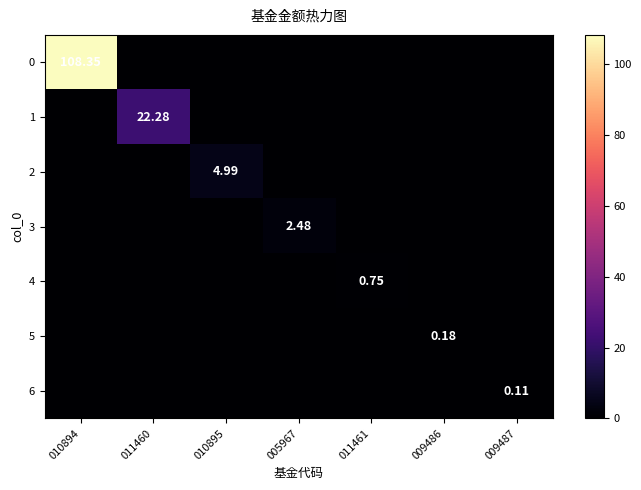

What is the average value of the 3 series?

0.4